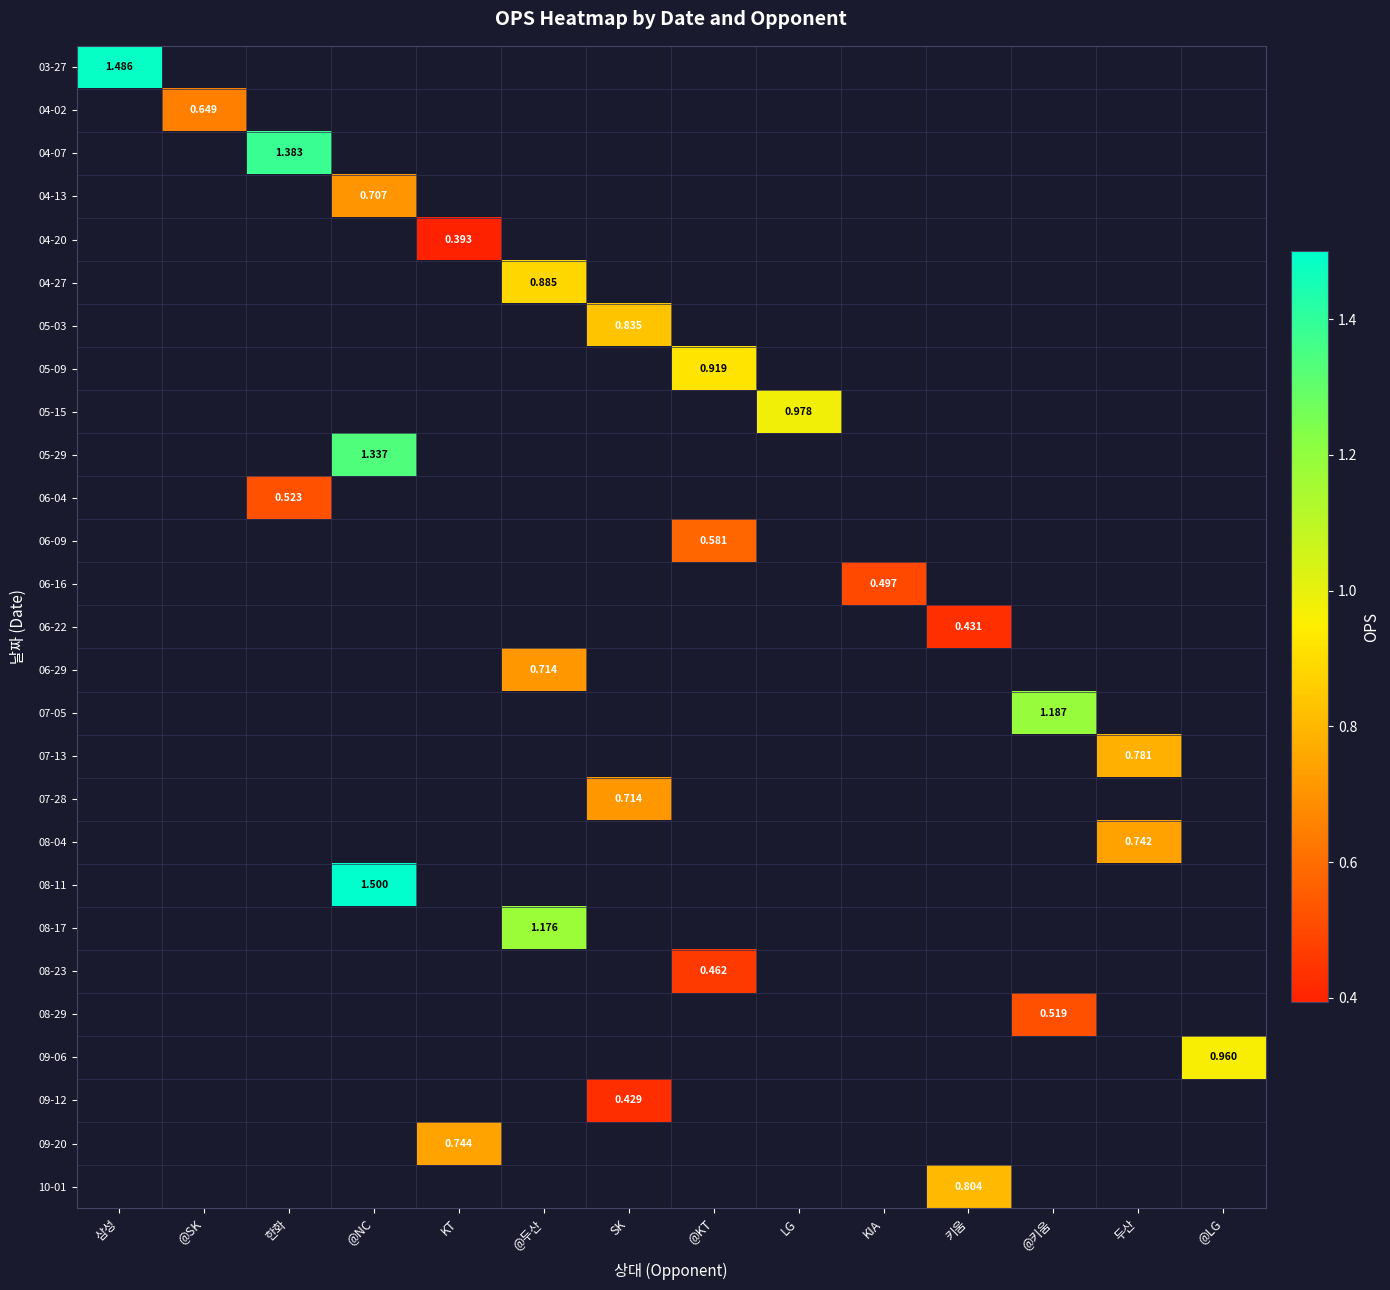

Is the value of 06-04 at @두산 greater than the value of 04-02 at KT?

No